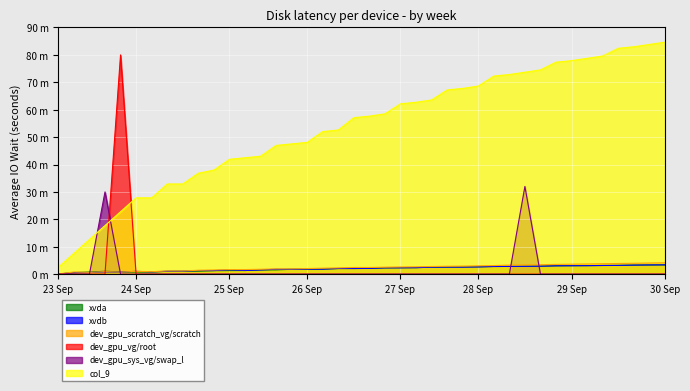

How many intersections are there between xvda and dev_gpu_scratch_vg/scratch?

2